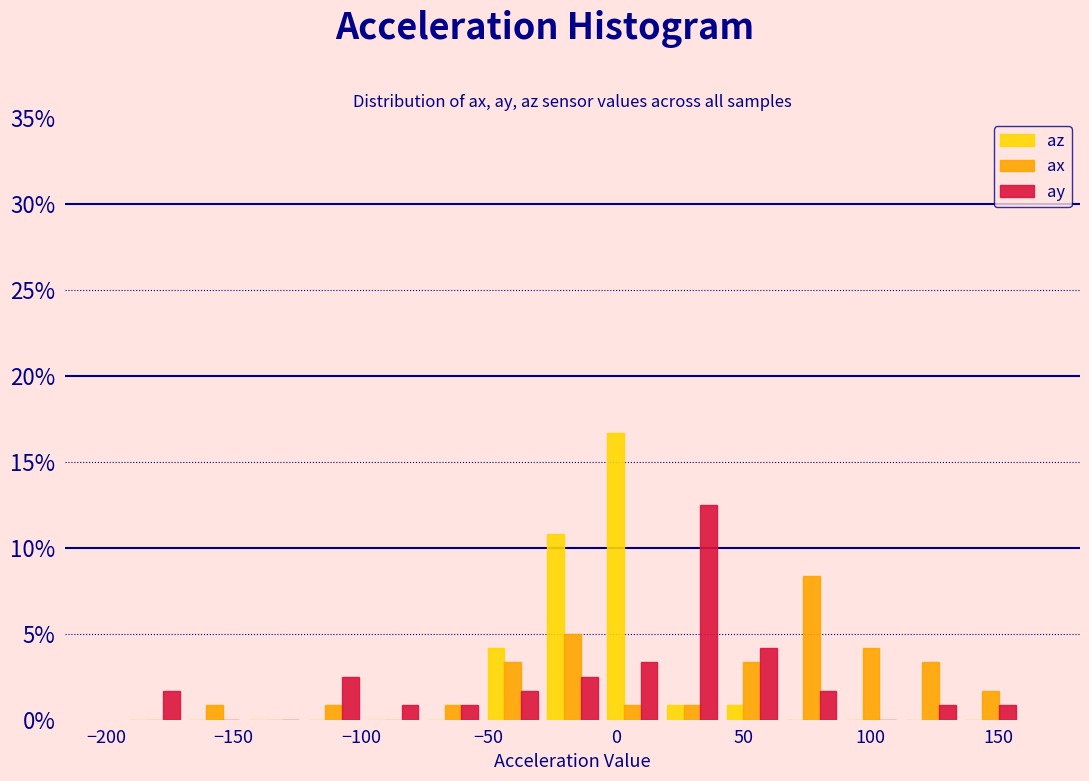

Reading left to right, transcribe this chart: for each range on the x-axis, give the height of each series' bar. Neither the bar edges nor the heights are printed on the chart, so give them approximately, as read against the axes.

-195 to -170: az=0	ax=0	ay=1.5
-170 to -145: az=0	ax=1.0	ay=0
-145 to -120: az=0	ax=0	ay=0
-120 to -100: az=0	ax=1.0	ay=2.5
-100 to -75: az=0	ax=0	ay=1.0
-75 to -50: az=0	ax=1.0	ay=1.0
-50 to -30: az=4.0	ax=3.5	ay=1.5
-30 to -5: az=11.0	ax=5.0	ay=2.5
-5 to 20: az=16.5	ax=1.0	ay=3.5
20 to 40: az=1.0	ax=1.0	ay=12.5
40 to 65: az=1.0	ax=3.5	ay=4.0
65 to 90: az=0	ax=8.5	ay=1.5
90 to 110: az=0	ax=4.0	ay=0
110 to 135: az=0	ax=3.5	ay=1.0
135 to 160: az=0	ax=1.5	ay=1.0